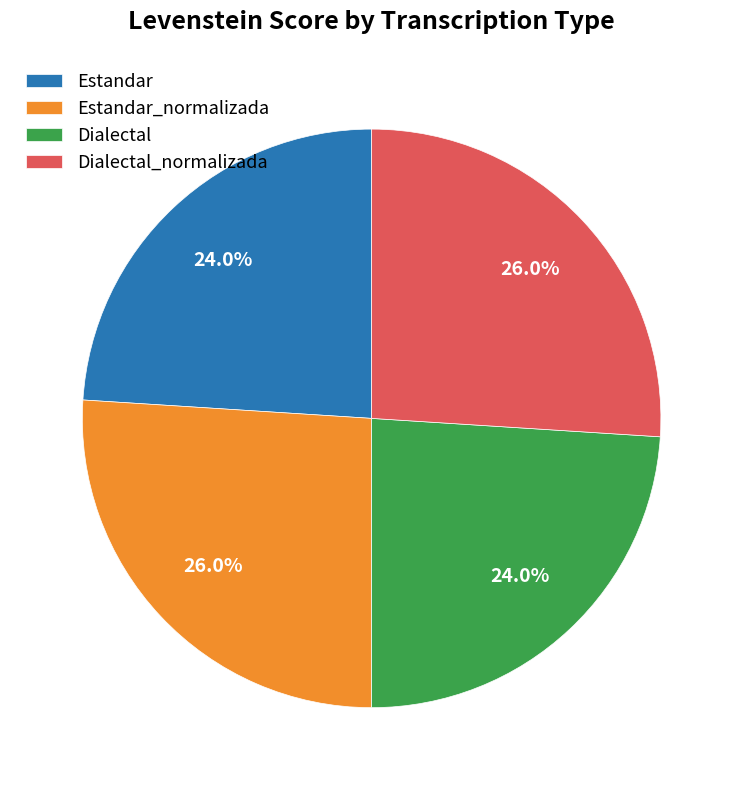

Does Estandar_normalizada represent more than half of the total?

No